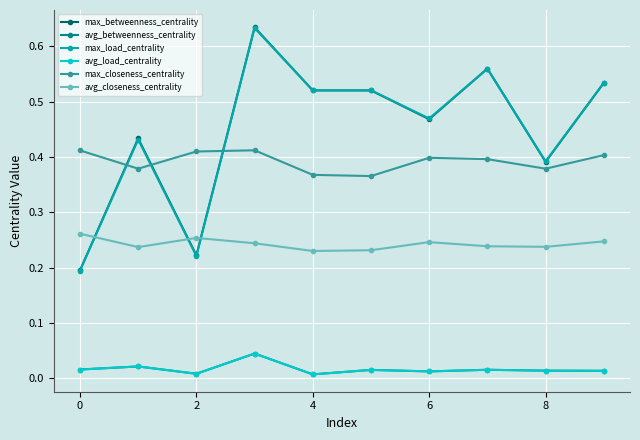

How many times do max_betweenness_centrality and max_load_centrality cross each other?

3